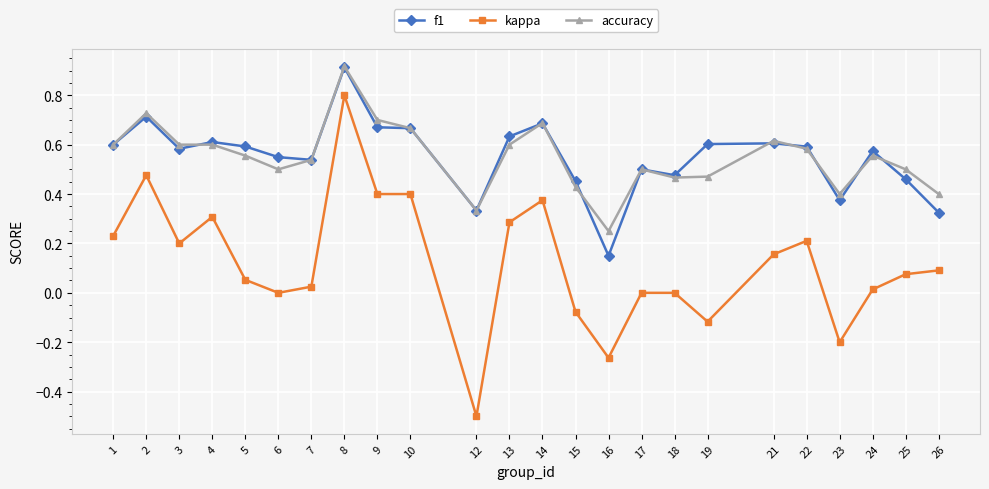

At which category does kappa reach its first local peak?

2